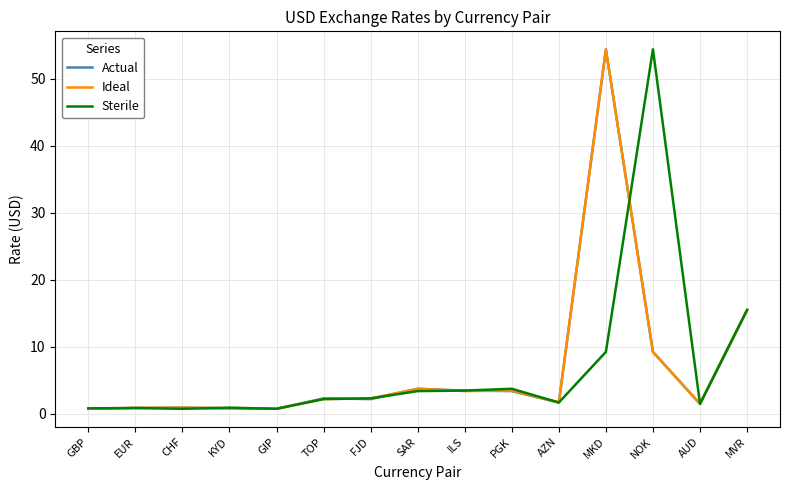

What position from the right is CHF?

13